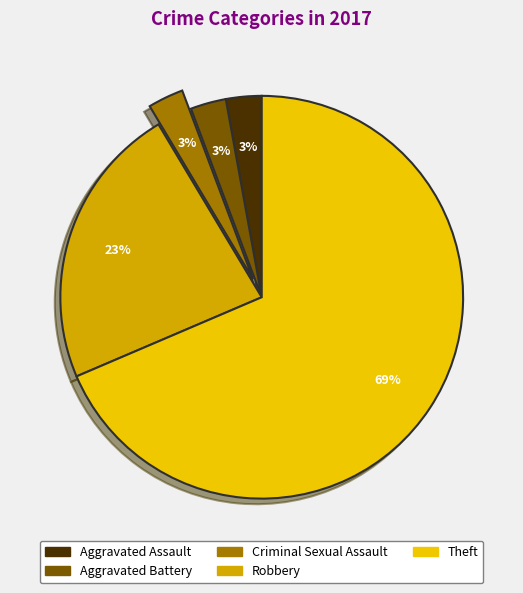

Between Theft and Criminal Sexual Assault, which is larger?

Theft